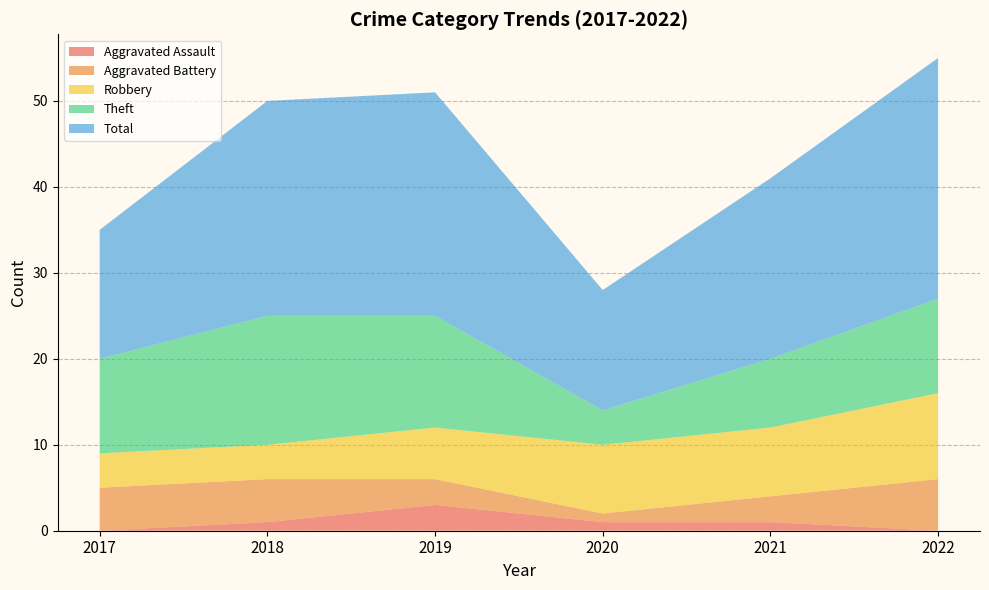

Reading left to right, list all the values displayed in this chart.

Aggravated Assault: 2017=0	2018=1	2019=3	2020=1	2021=1	2022=0
Aggravated Battery: 2017=5	2018=5	2019=3	2020=1	2021=3	2022=6
Robbery: 2017=4	2018=4	2019=6	2020=8	2021=8	2022=10
Theft: 2017=11	2018=15	2019=13	2020=4	2021=8	2022=11
Total: 2017=15	2018=25	2019=26	2020=14	2021=21	2022=28